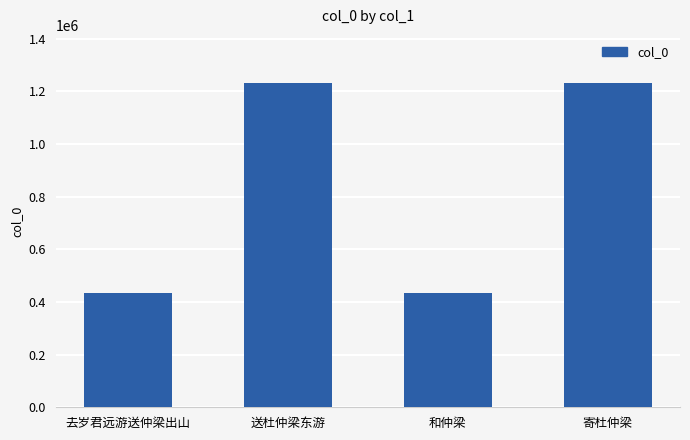

What is the sum of all values?

3331045